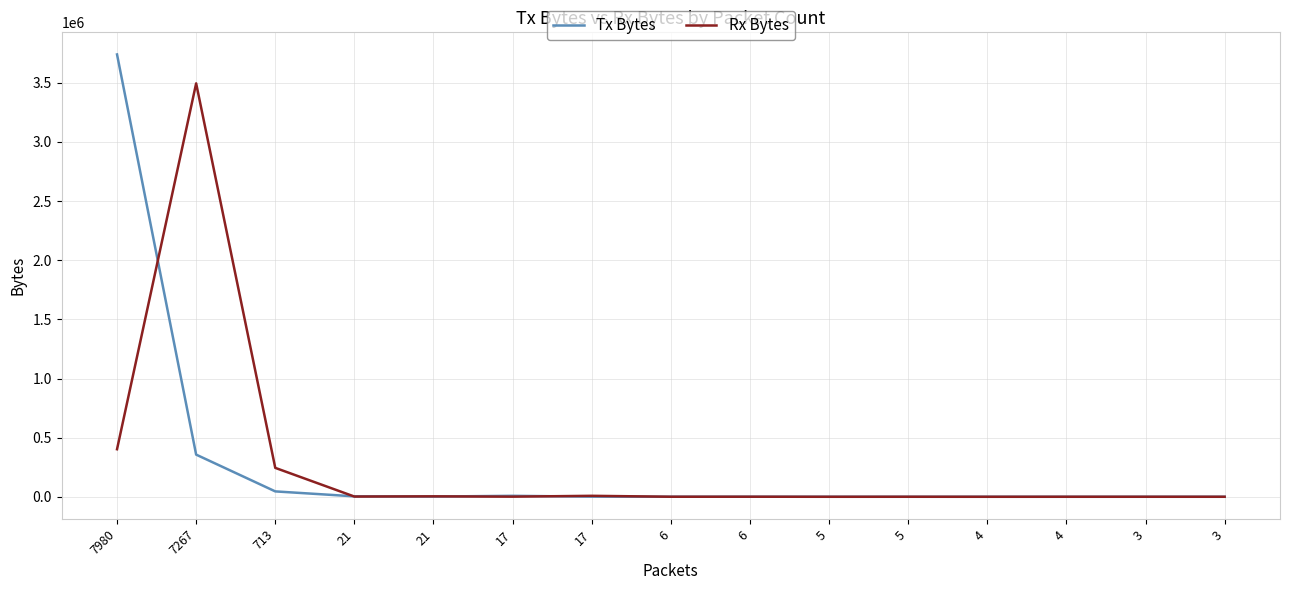

Which series has the largest total across all categories?

Tx Bytes